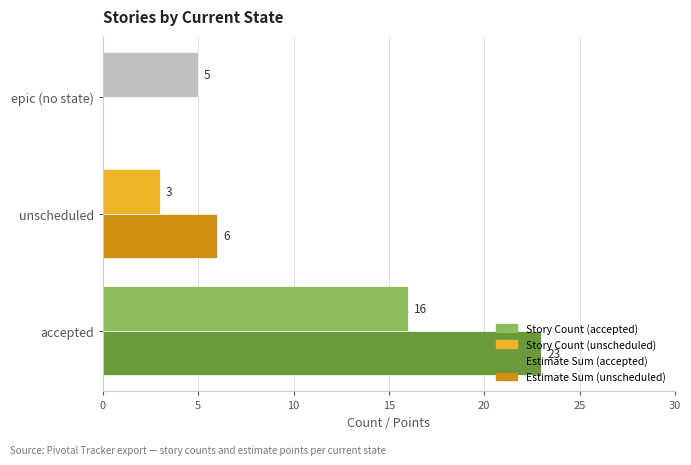

What is the total value across all series at unscheduled?

9